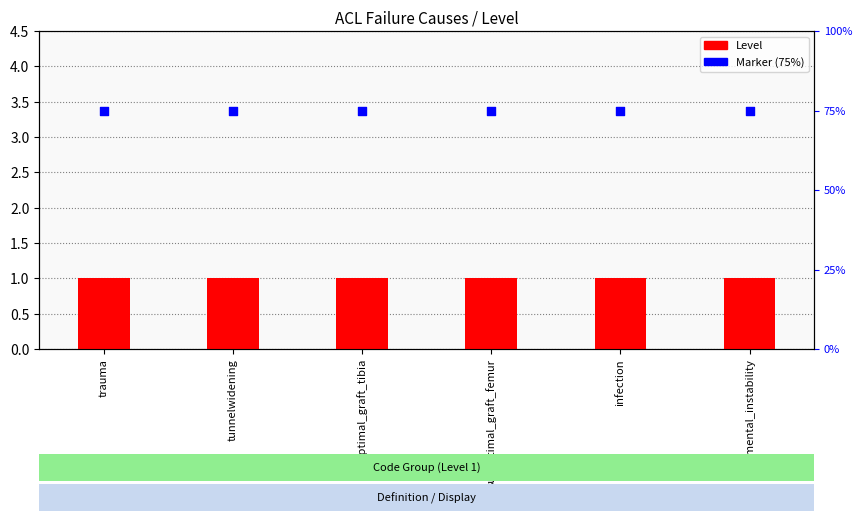

Which series has the widest spread of Y values?

Level